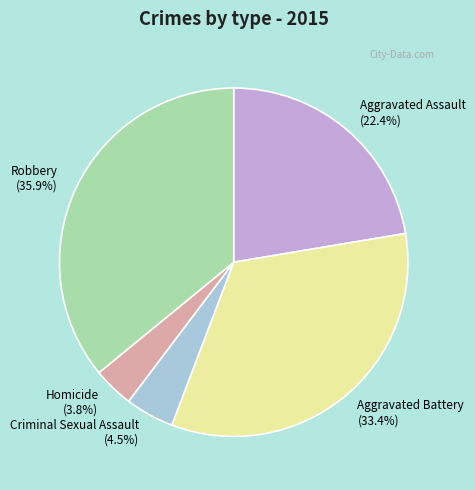

How many slices are in this pie chart?

5